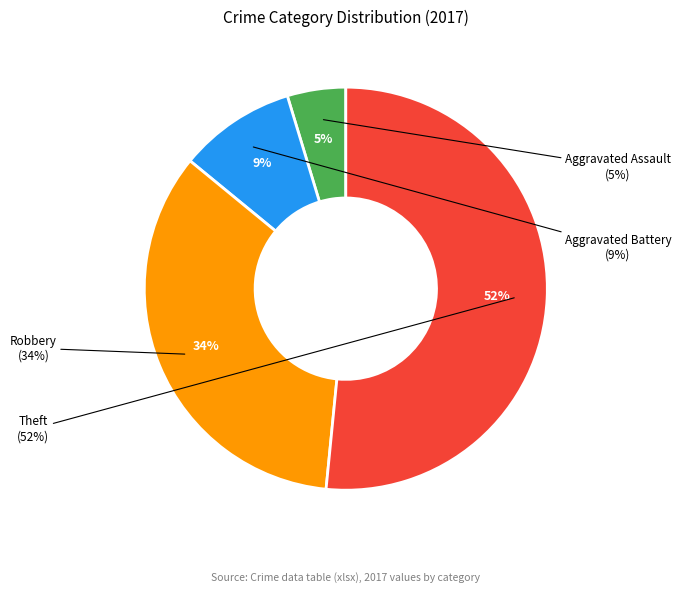

What is the total percentage of Aggravated Assault and Robbery?

39.1%